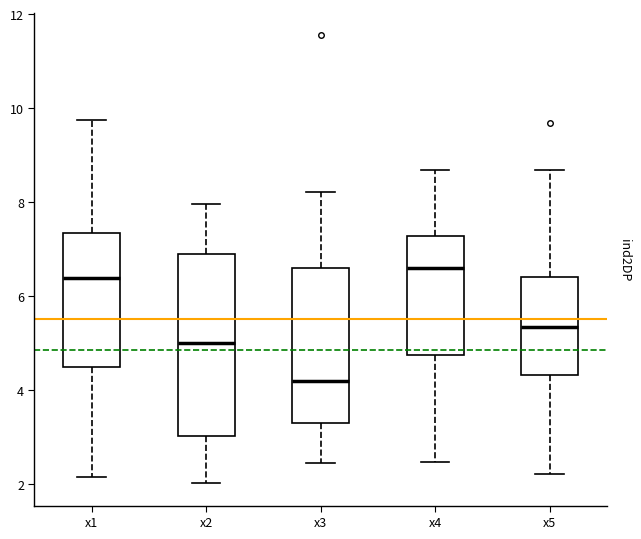

Reading left to right, transcribe this box plot: for each box, give where its median line is, the range the box spans, and where its two whiskers end, as read against the y-axis. The values are not printed on the chart, so give them approximately, as read against the axis.

x1: median 6.4, box 4.4 to 7.4, whiskers 2.2 to 9.8
x2: median 5.0, box 3.0 to 6.8, whiskers 2.0 to 8.0
x3: median 4.2, box 3.2 to 6.6, whiskers 2.4 to 8.2
x4: median 6.6, box 4.8 to 7.2, whiskers 2.4 to 8.6
x5: median 5.4, box 4.4 to 6.4, whiskers 2.2 to 8.6